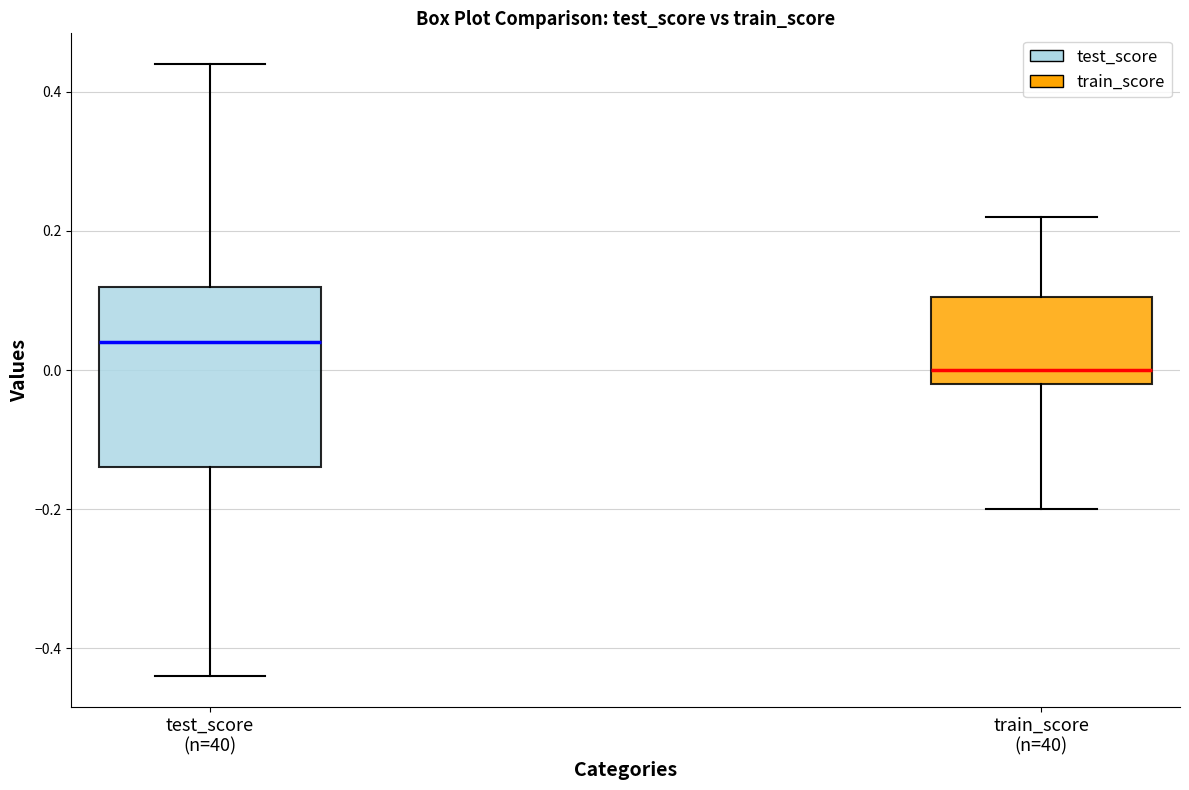

Which box has the lowest median line?

train_score (n=40)